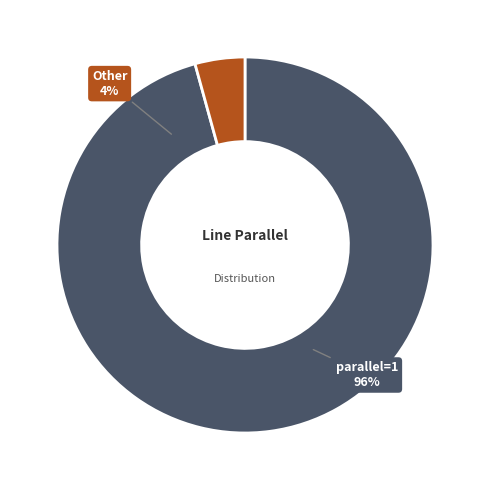

How many slices are in this pie chart?

2